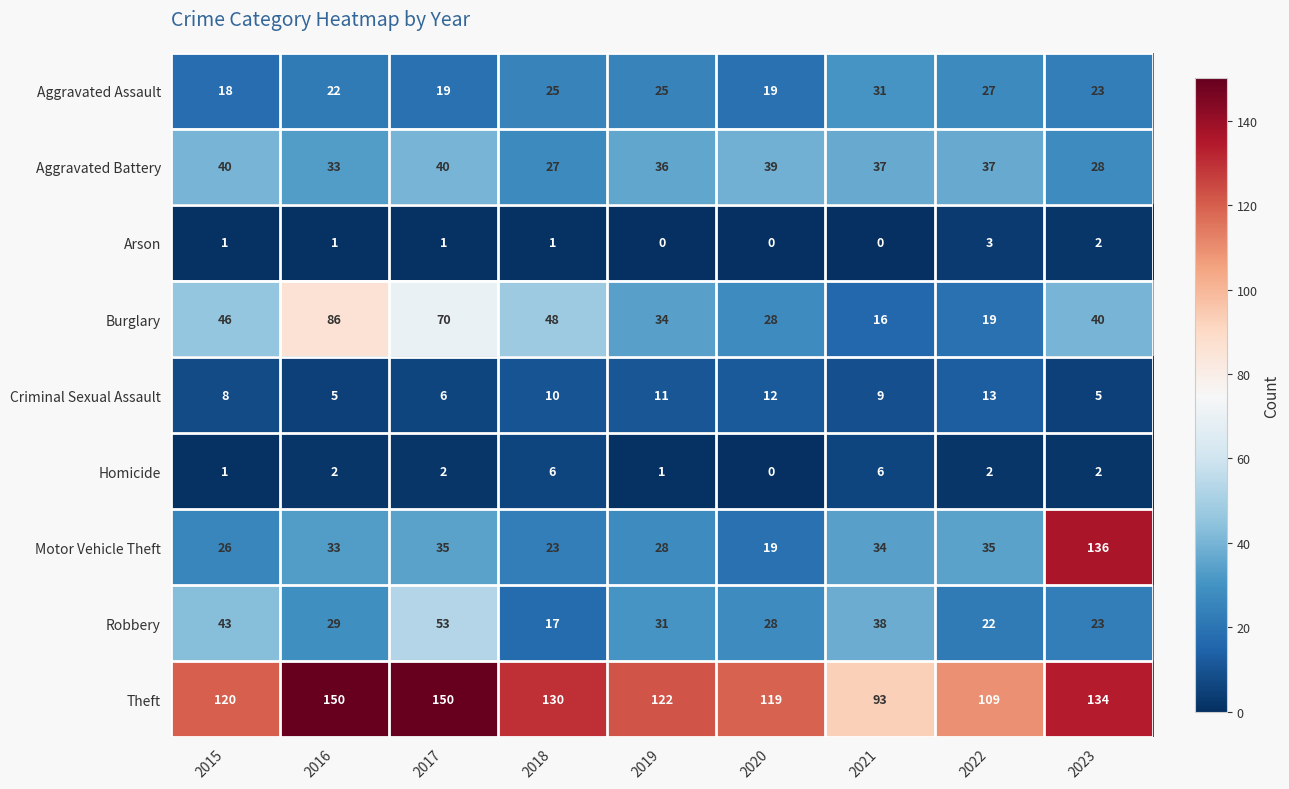

The value of Aggravated Battery at 2018 is 6. True or false?

False